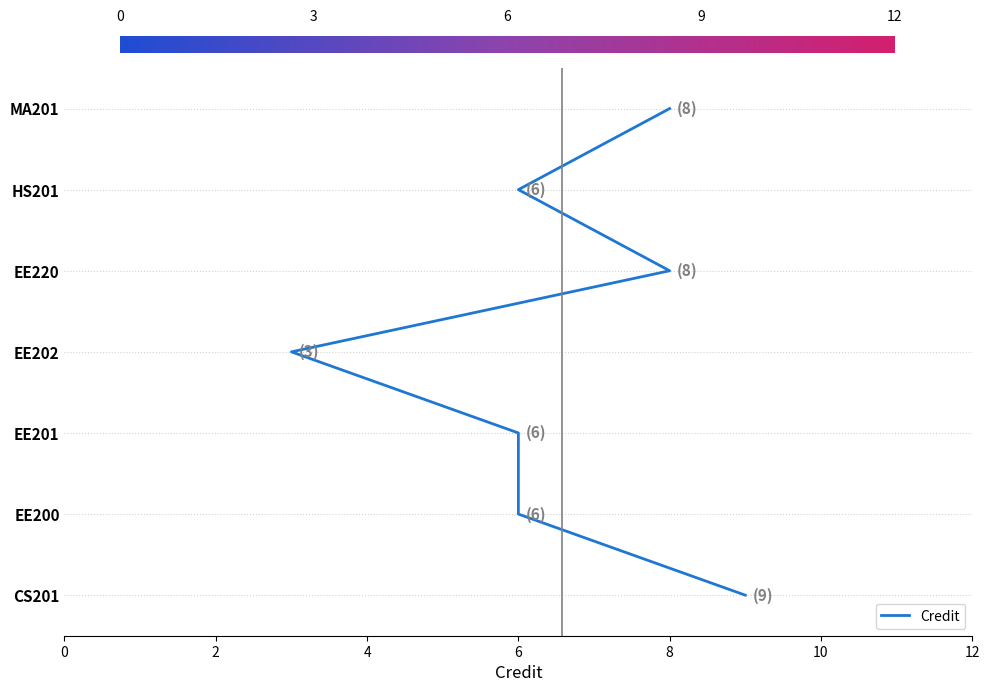

Which label corresponds to the smallest value in the chart?

EE202